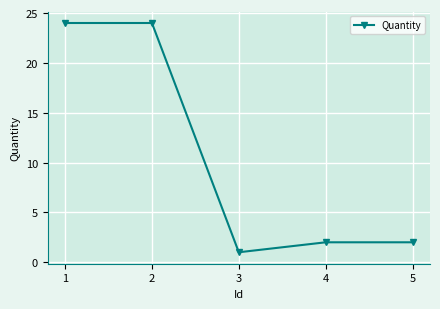

How many lines are shown in the chart?

1